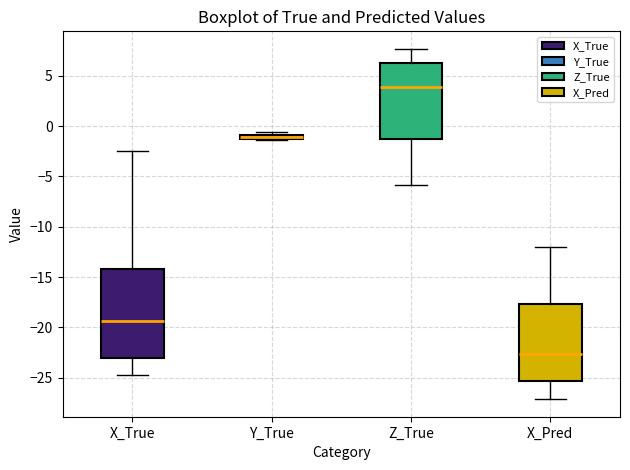

Where is the lower edge of the box for Z_True on the y-axis? The values are not printed on the chart, so give them approximately, as read against the axis.

-1.5